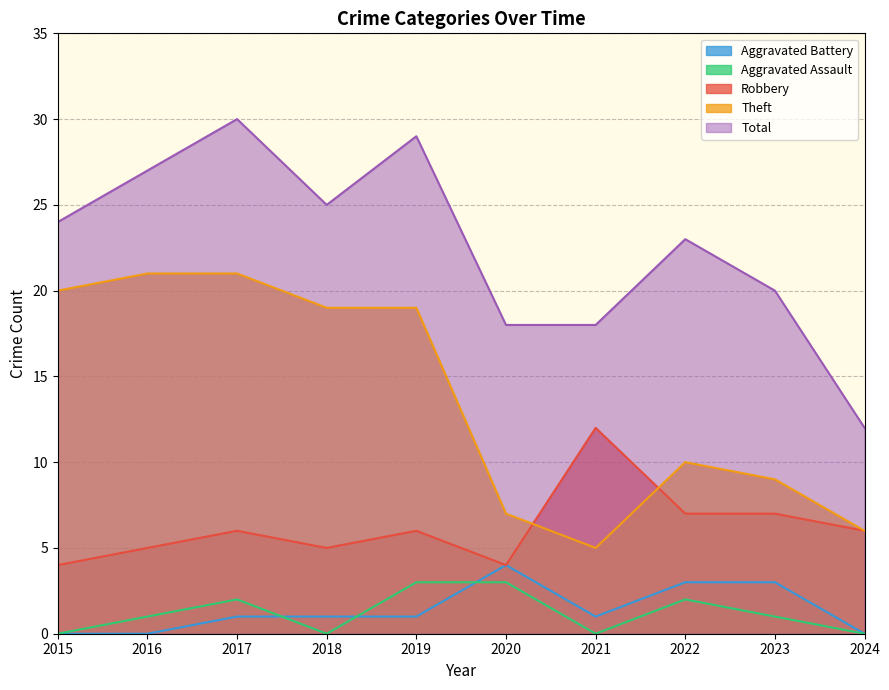

True or false: Total and Aggravated Battery intersect in this chart.

False